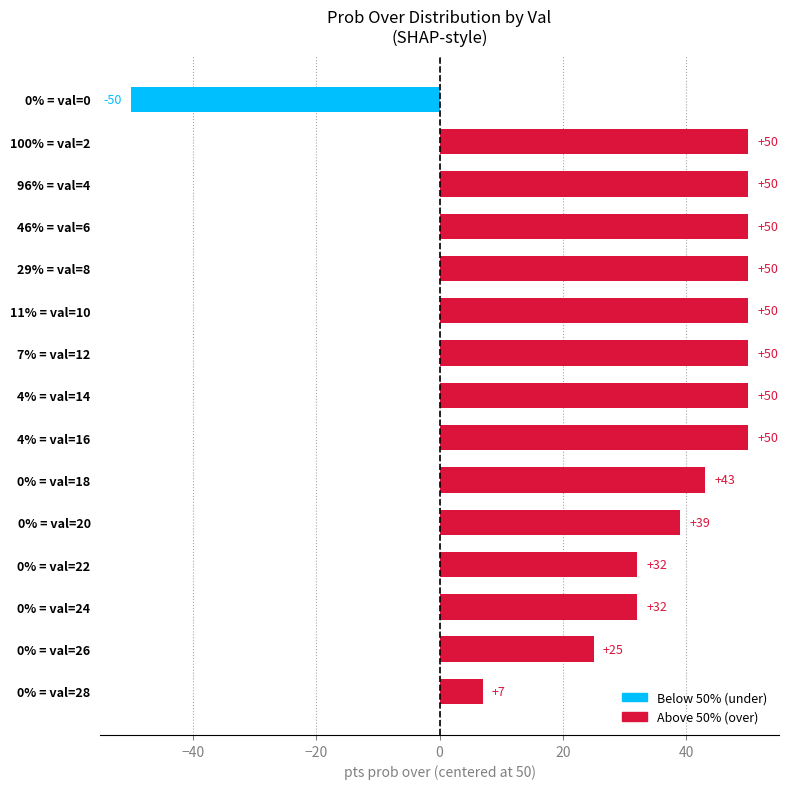

Is it true that the value at 0% = val=22 is 32?

True